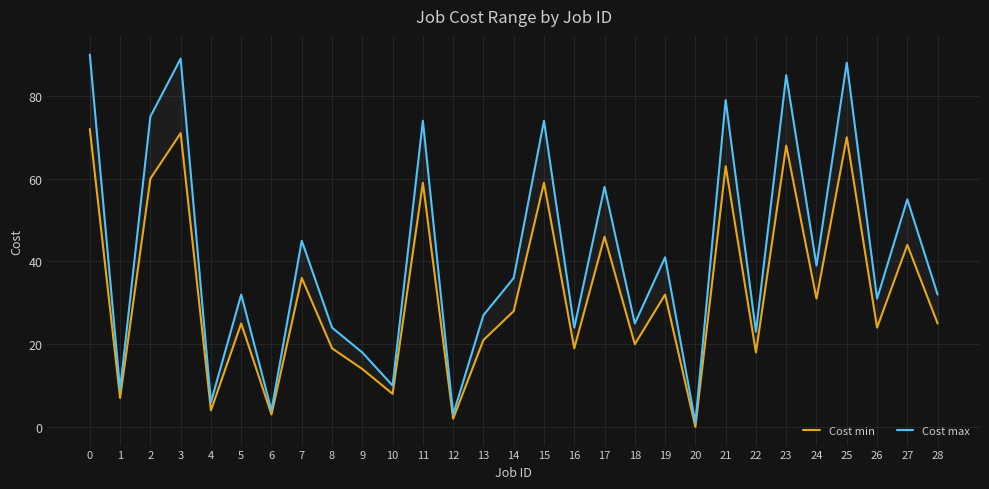

Reading left to right, what are all the values shown in this chart?

Cost min: 72	7	60	71	4	25	3	36	19	14	8	59	2	21	28	59	19	46	20	32	0	63	18	68	31	70	24	44	25
Cost max: 90	9	75	89	6	32	4	45	24	18	10	74	3	27	36	74	24	58	25	41	1	79	23	85	39	88	31	55	32